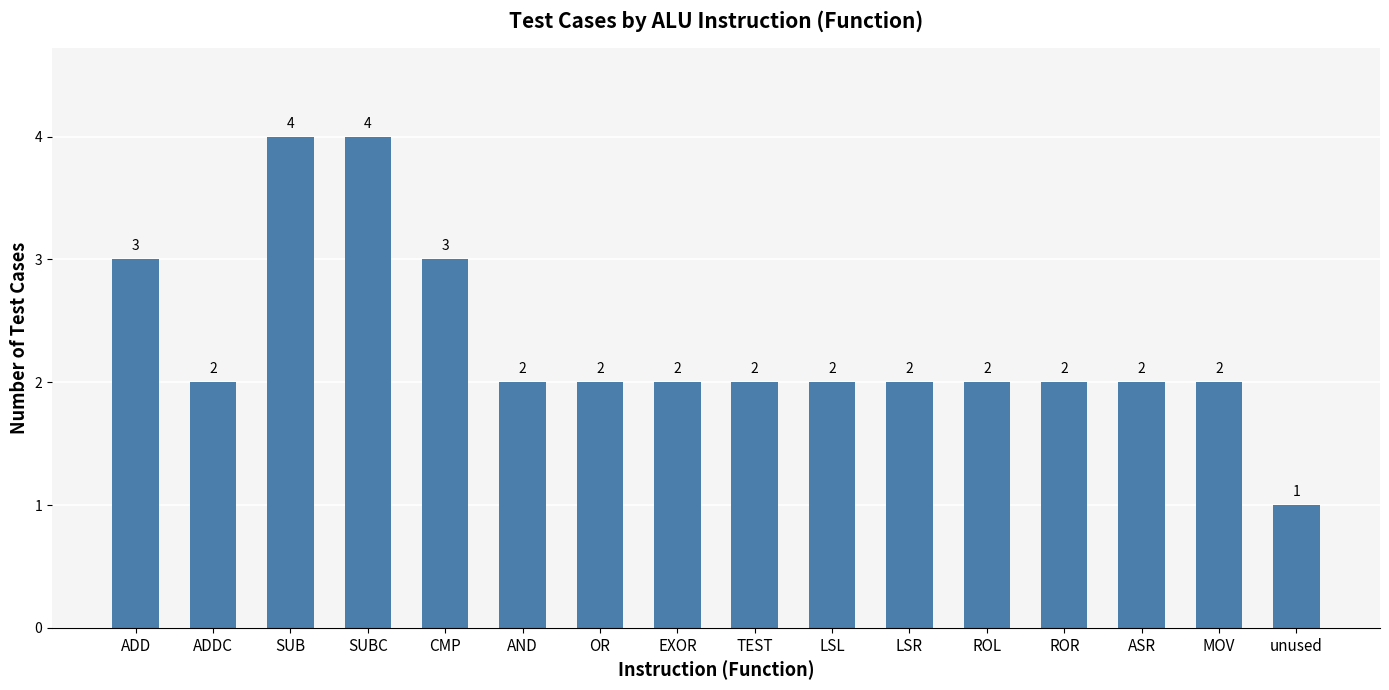

The chart shows a value of 2 at EXOR. True or false?

True